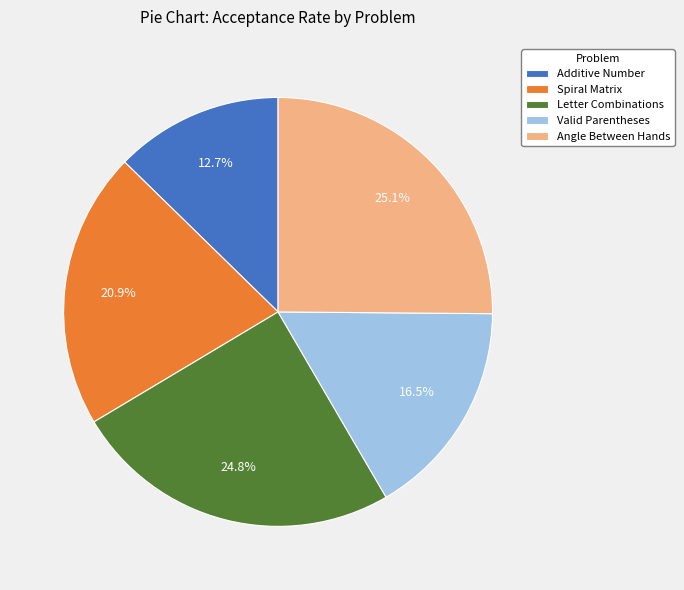

What is the total percentage of Valid Parentheses and Spiral Matrix?

37.4%